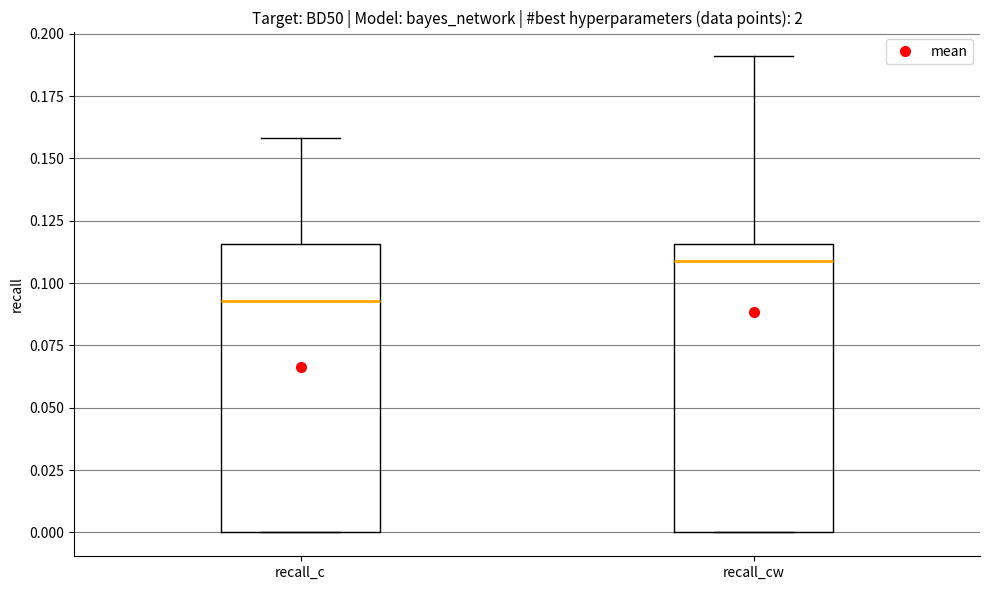

Where is the upper edge of the box for recall_c on the y-axis? The values are not printed on the chart, so give them approximately, as read against the axis.

0.115